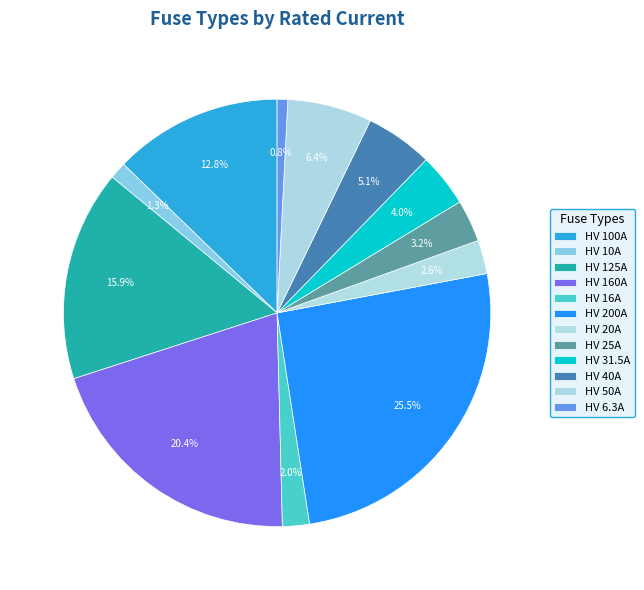

The HV 160A slice represents 20% of the pie. True or false?

True